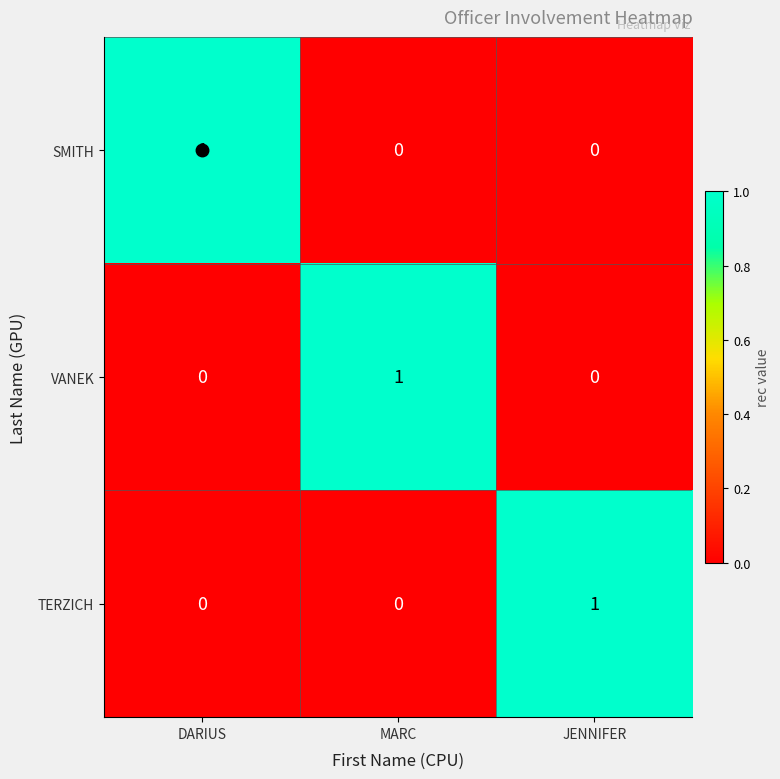

Count the number of categories in the chart.

3